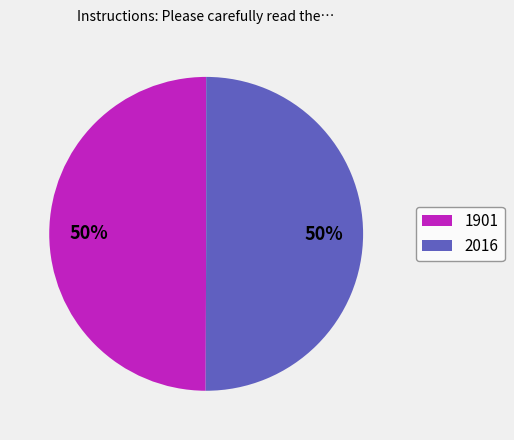

Is the sum of 1901 and 2016 greater than half?

Yes